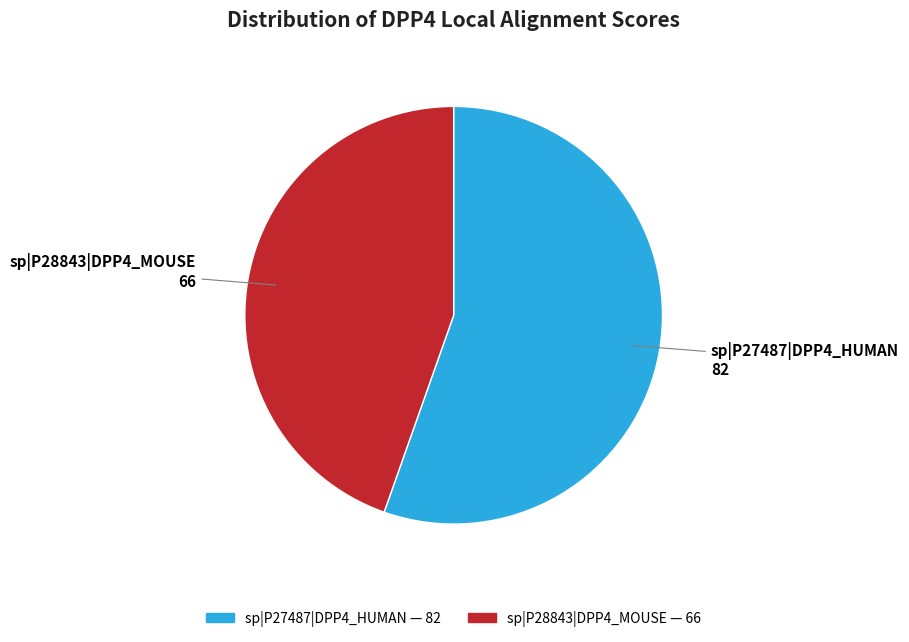

Does any single category account for the majority?

Yes